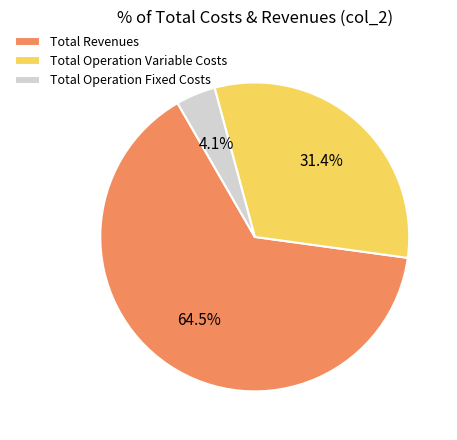

Rank the categories by value from highest to lowest.

Total Revenues, Total Operation Variable Costs, Total Operation Fixed Costs